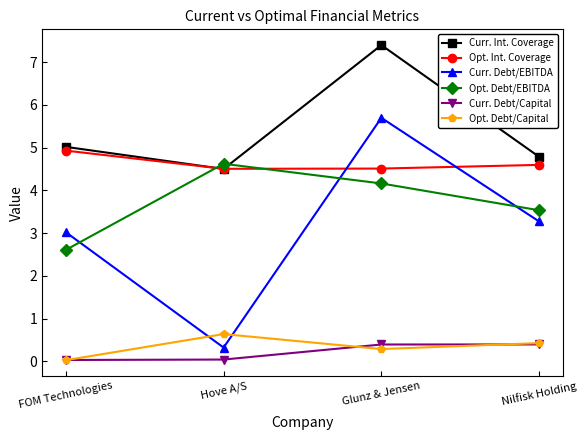

Which series ends up on top after the final intersection of Opt. Int. Coverage and Curr. Debt/EBITDA?

Opt. Int. Coverage